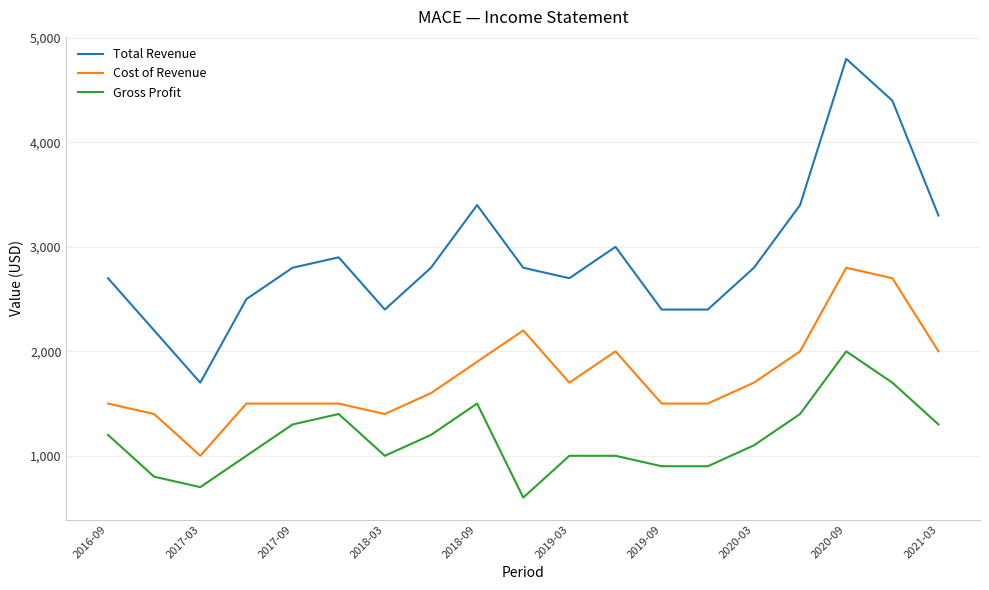

Reading left to right, list all the values displayed in this chart.

Total Revenue: 2700	2200	1700	2500	2800	2900	2400	2800	3400	2800	2700	3000	2400	2400	2800	3400	4800	4400	3300
Cost of Revenue: 1500	1400	1000	1500	1500	1500	1400	1600	1900	2200	1700	2000	1500	1500	1700	2000	2800	2700	2000
Gross Profit: 1200	800	700	1000	1300	1400	1000	1200	1500	600	1000	1000	900	900	1100	1400	2000	1700	1300